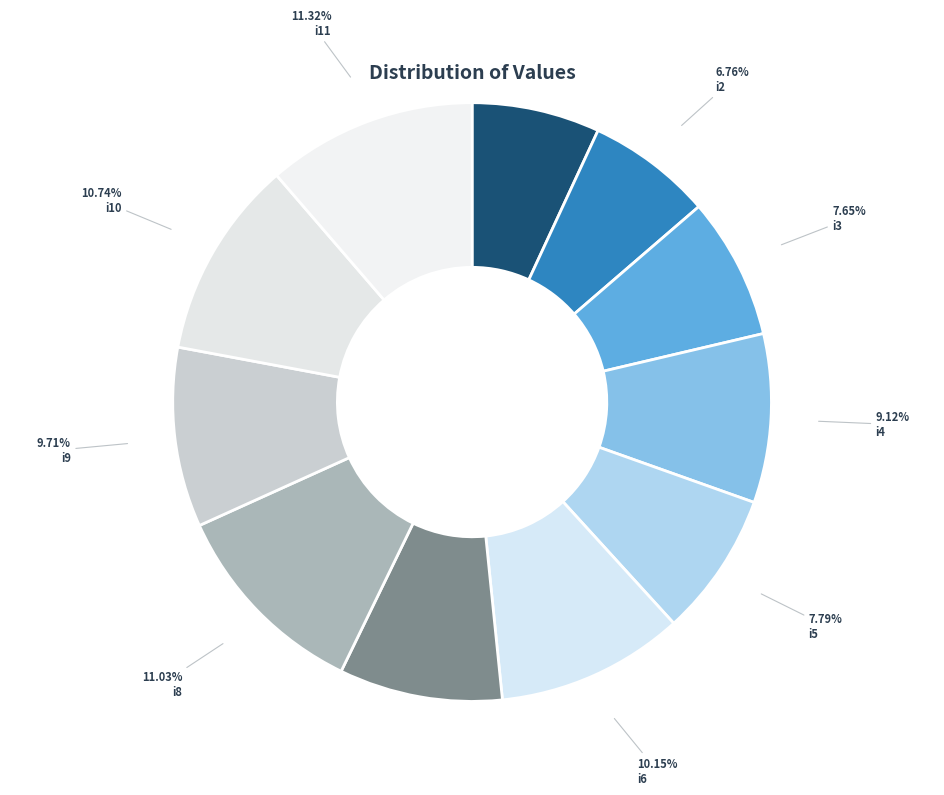

Does i8 represent more than half of the total?

No